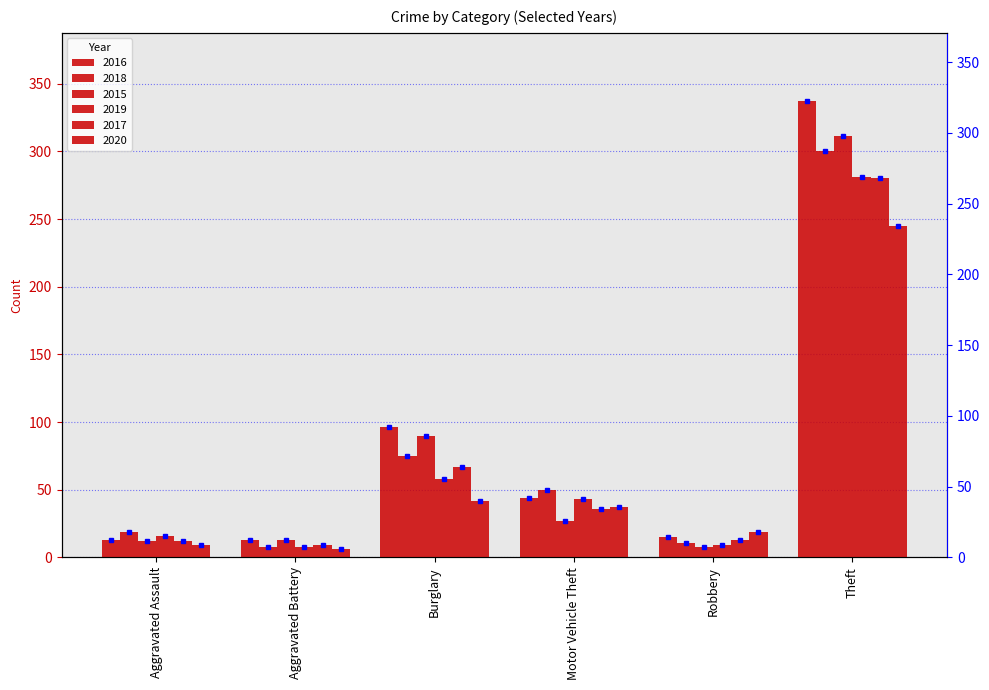

At how many categories does at least one series exceed 279?

1